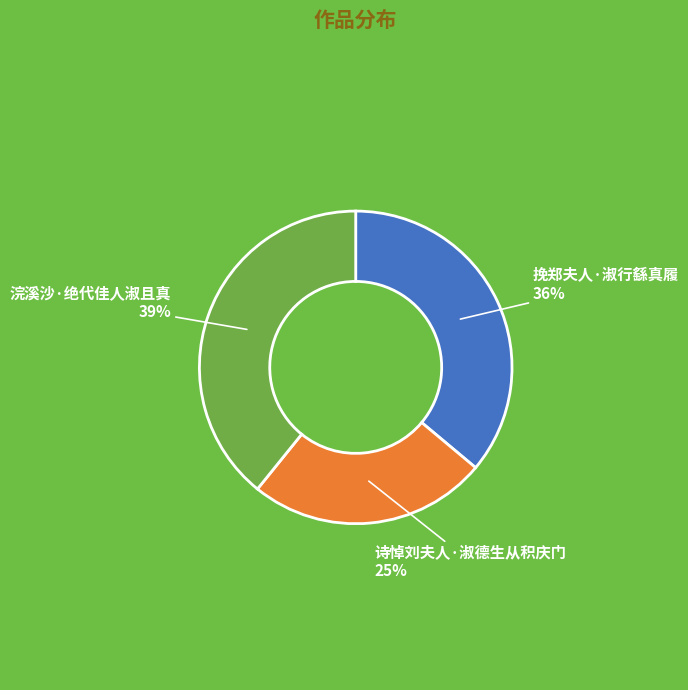

Which slice is the smallest?

诗悼刘夫人·淑德生从积庆门